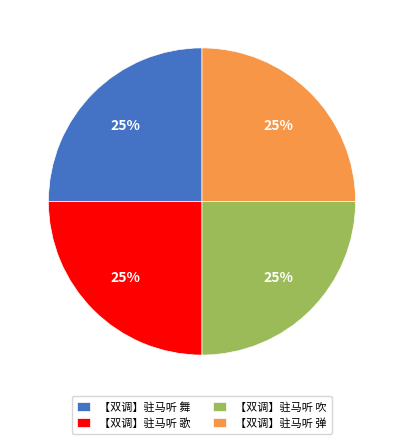

How many slices are in this pie chart?

4